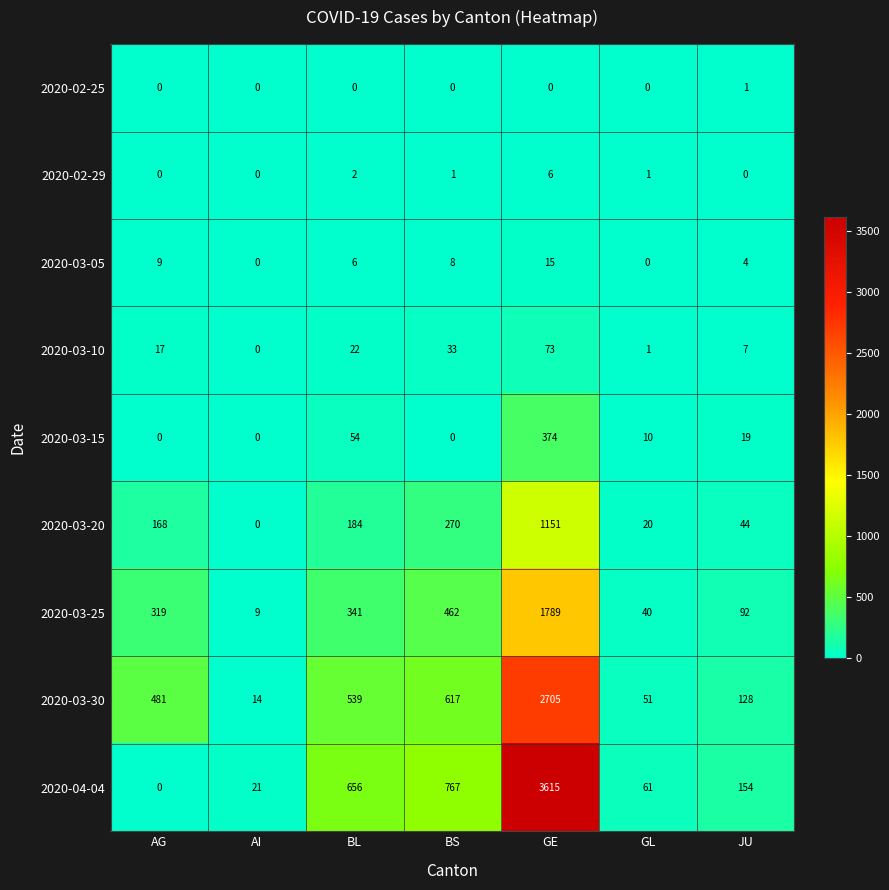

Between BL and GE, which series saw the biggest shift?

2020-04-04